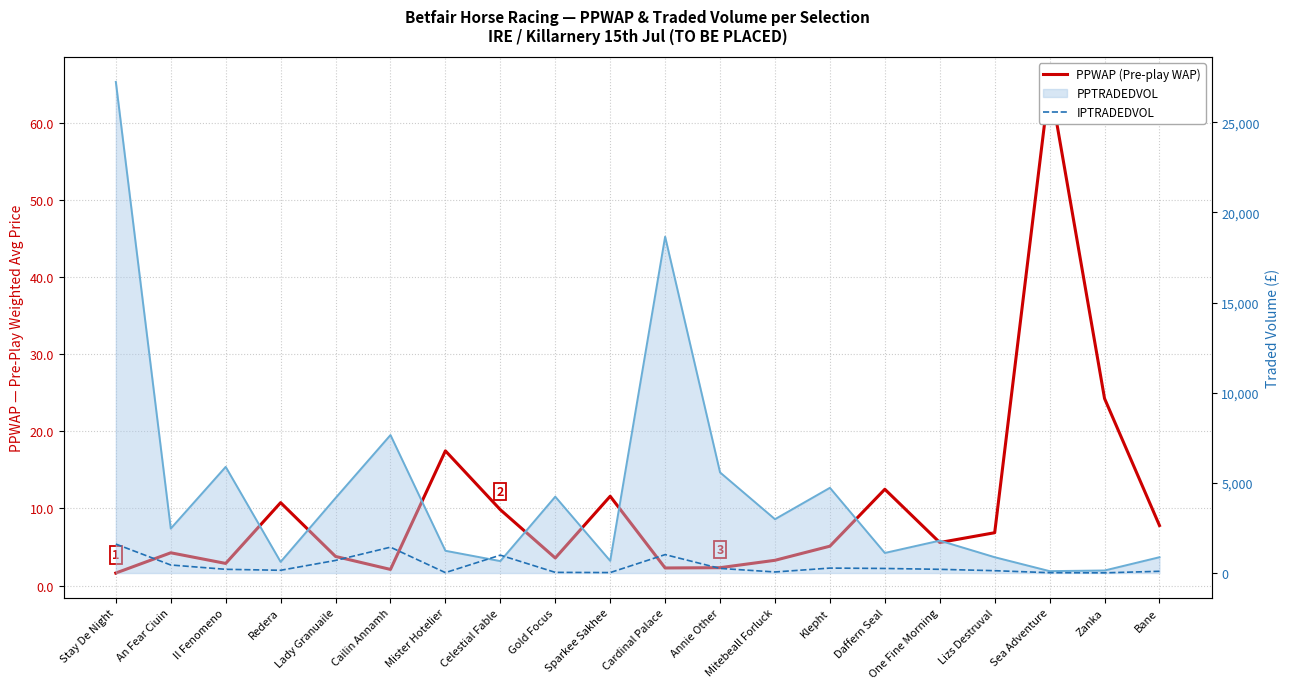

Which category has the highest value in the PPWAP (Pre-play WAP) series?

Sea Adventure